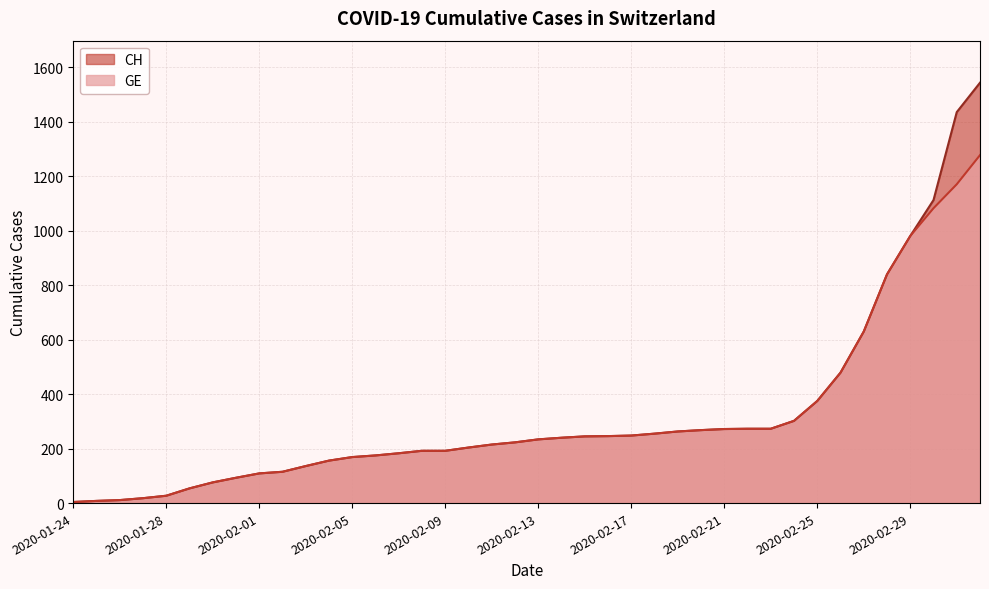

Where does the GE series first go above 234?

2020-02-14